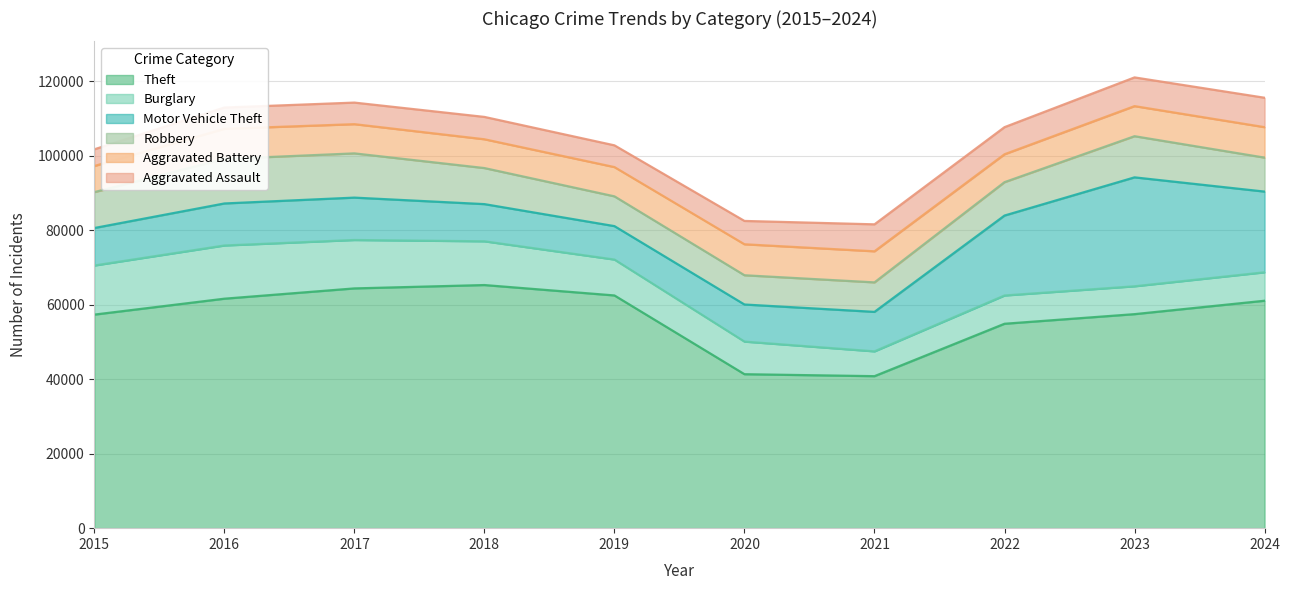

What is the value of the Aggravated Assault point at the 7th from the left?

7242